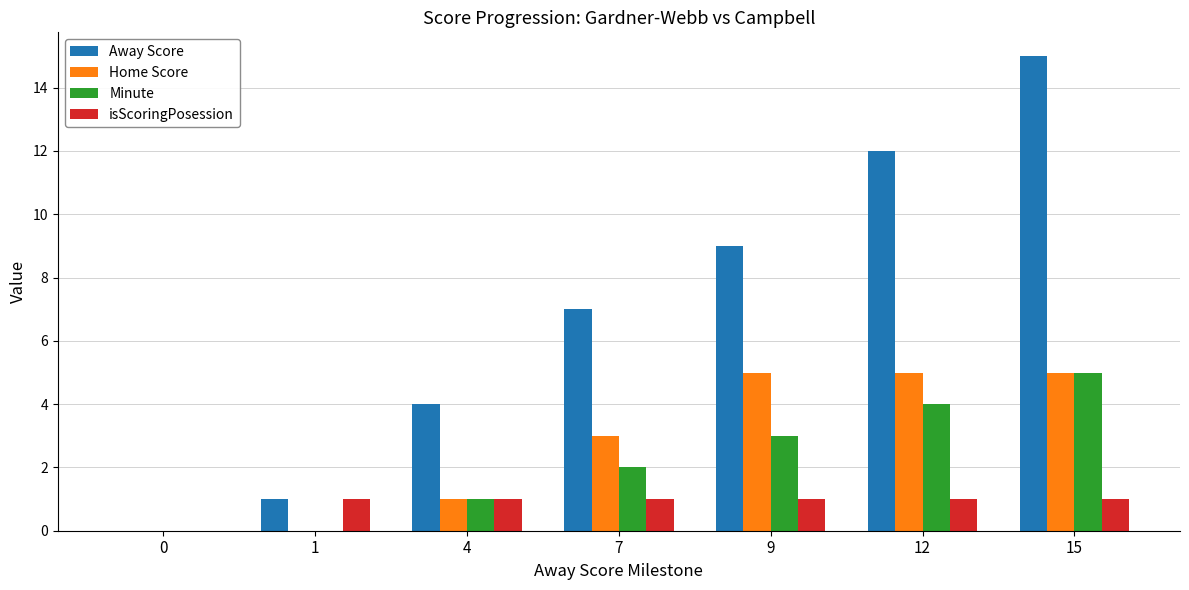

What is the sum of all Home Score values?

19